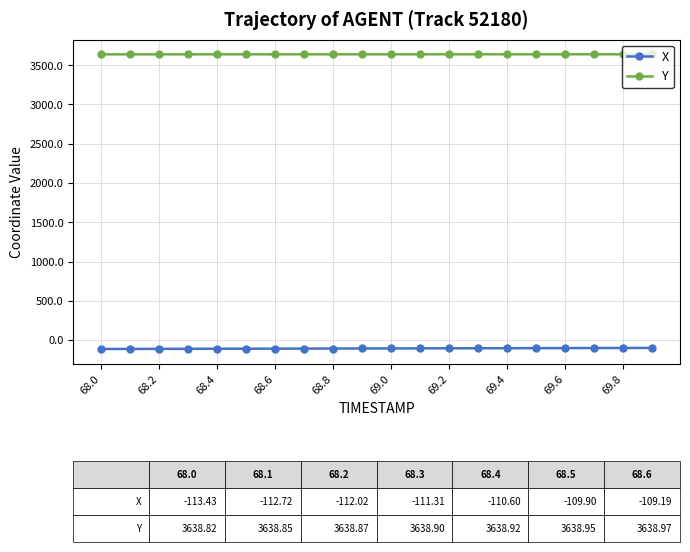

What is the value of the Y point at the 12th from the left?

3639.1